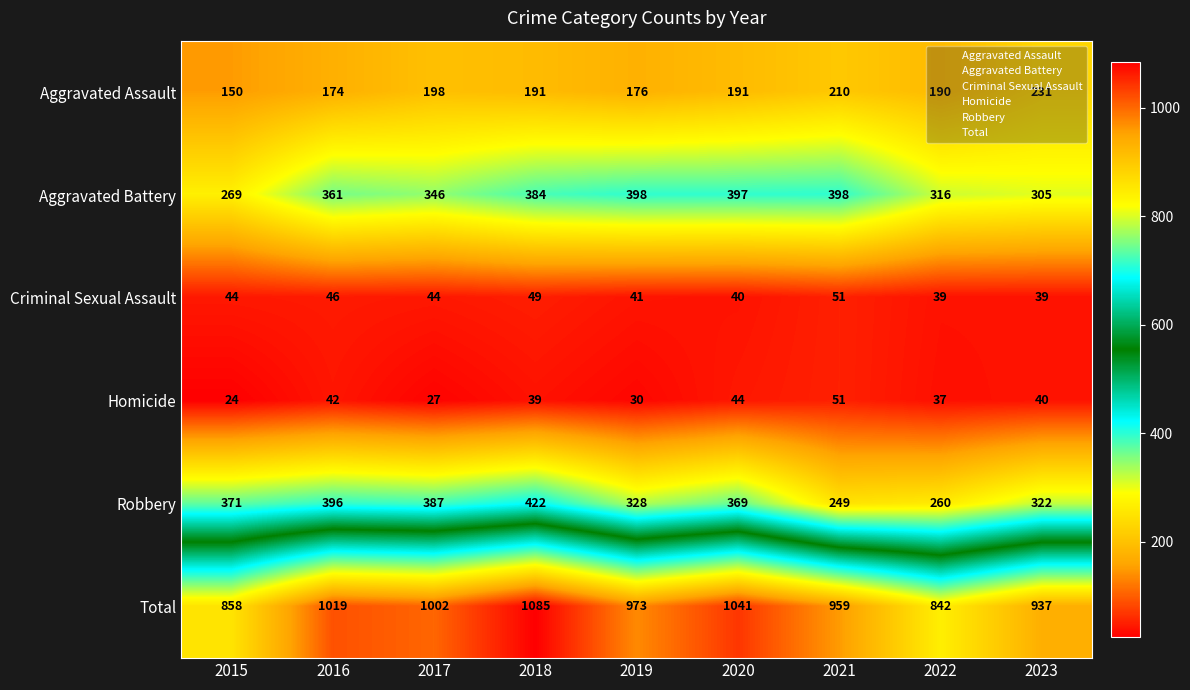

At which category does the chart reach its peak across all series?

2018